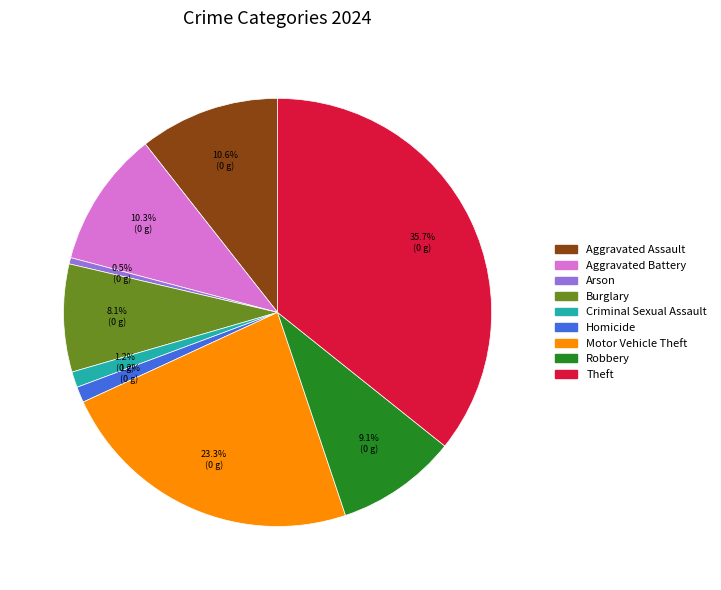

Which has a higher value, Aggravated Assault or Theft?

Theft